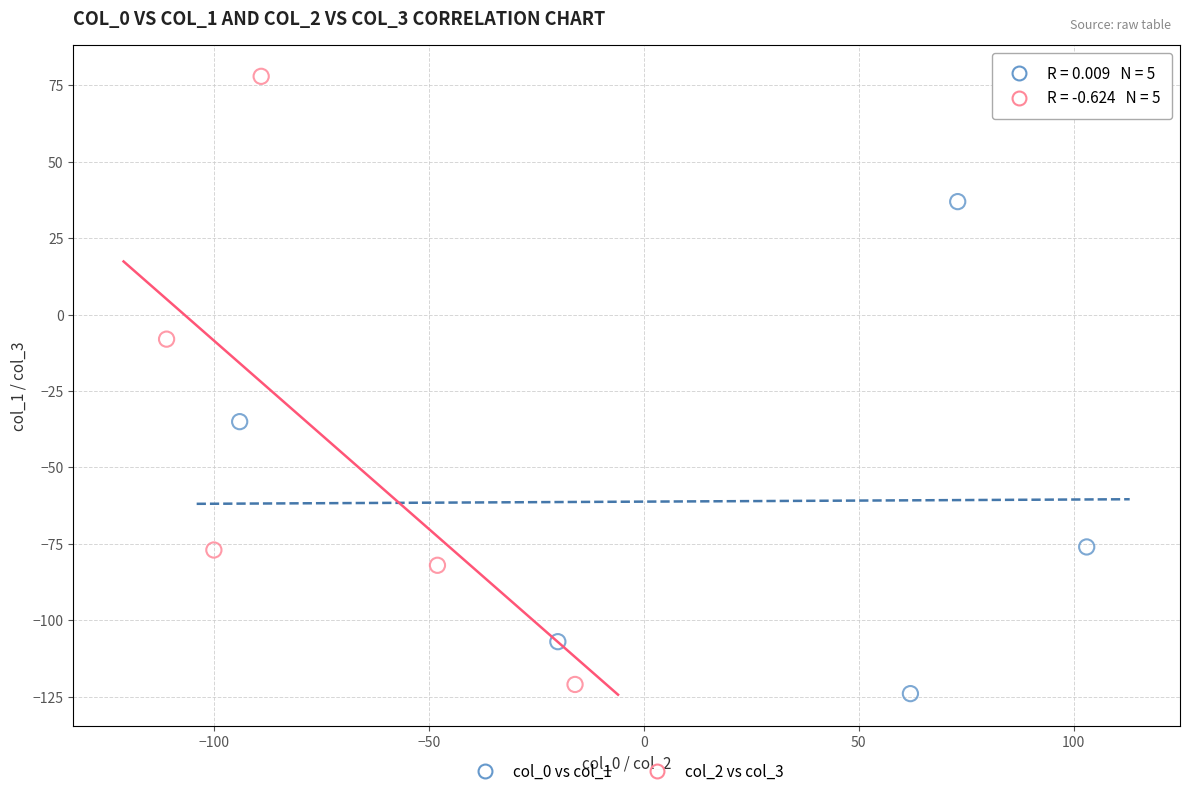

Which series contains the lowest Y value?

col_0 vs col_1